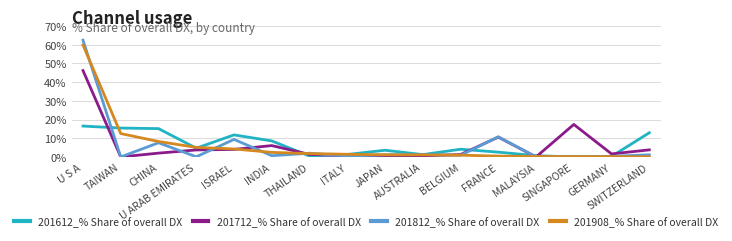

What is the highest value of the 201612_% Share of overall DX series?

16.5